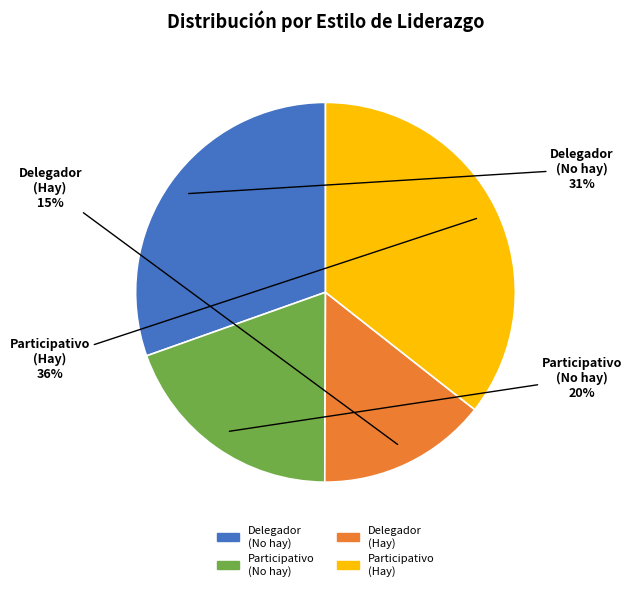

Does Participativo represent more than half of the total?

No